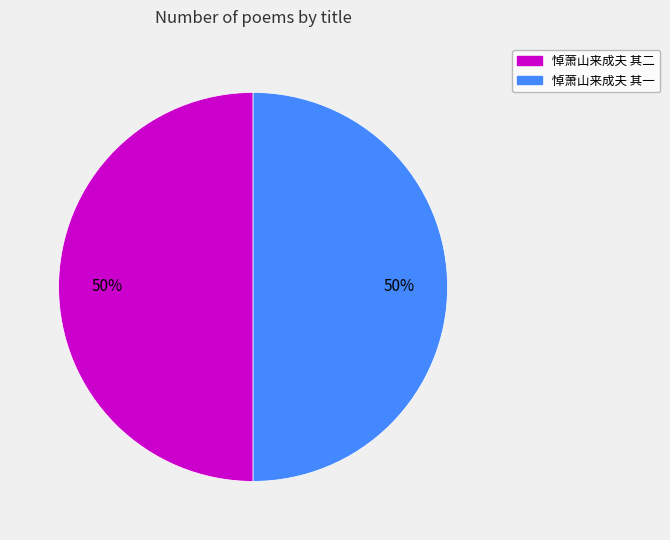

What percentage is the 悼萧山来成夫 其二 slice, to the nearest percent?

50%